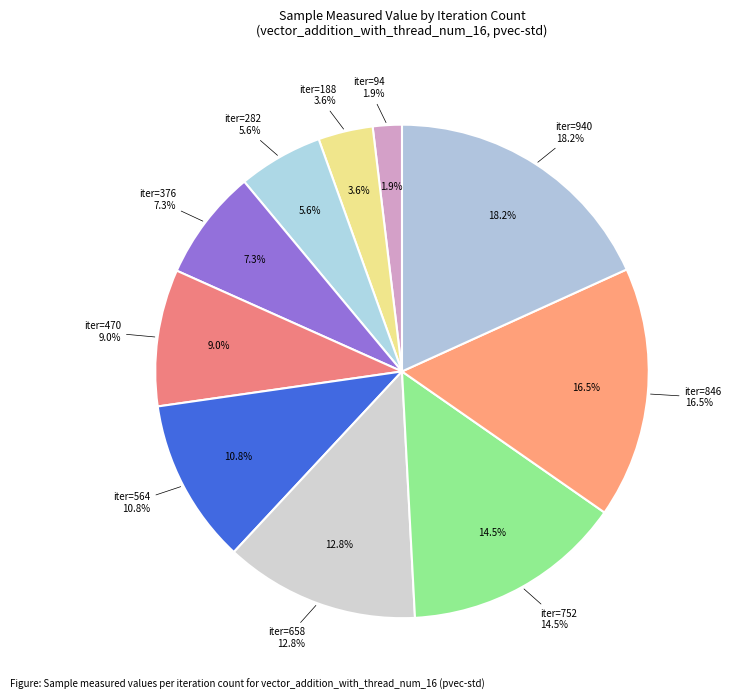

To the nearest percent, what is the difference between the 846 and 94 slice percentages?

15%